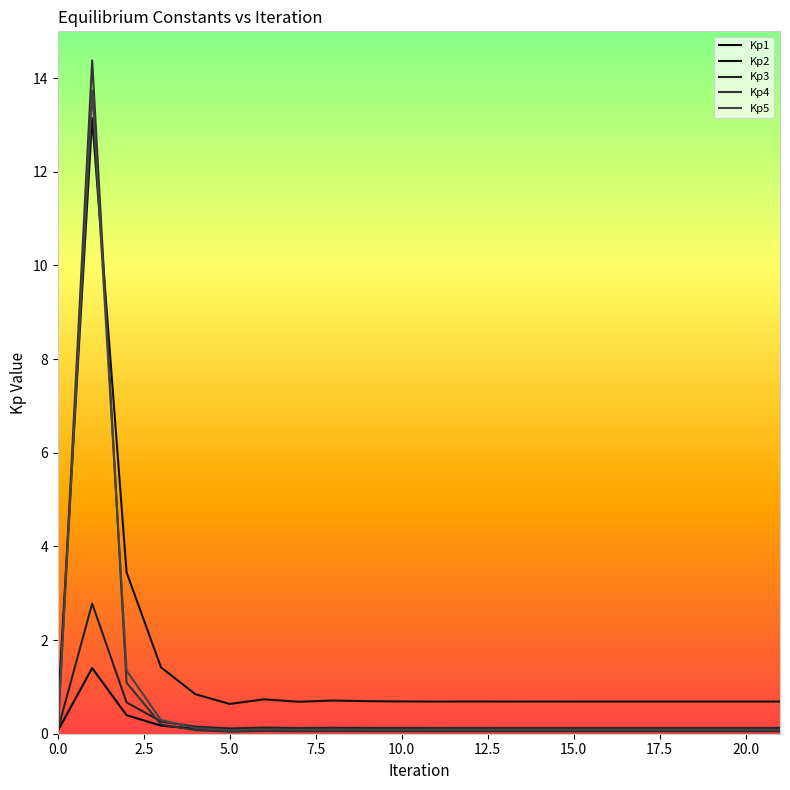

True or false: Kp1 and Kp4 cross at least once.

True